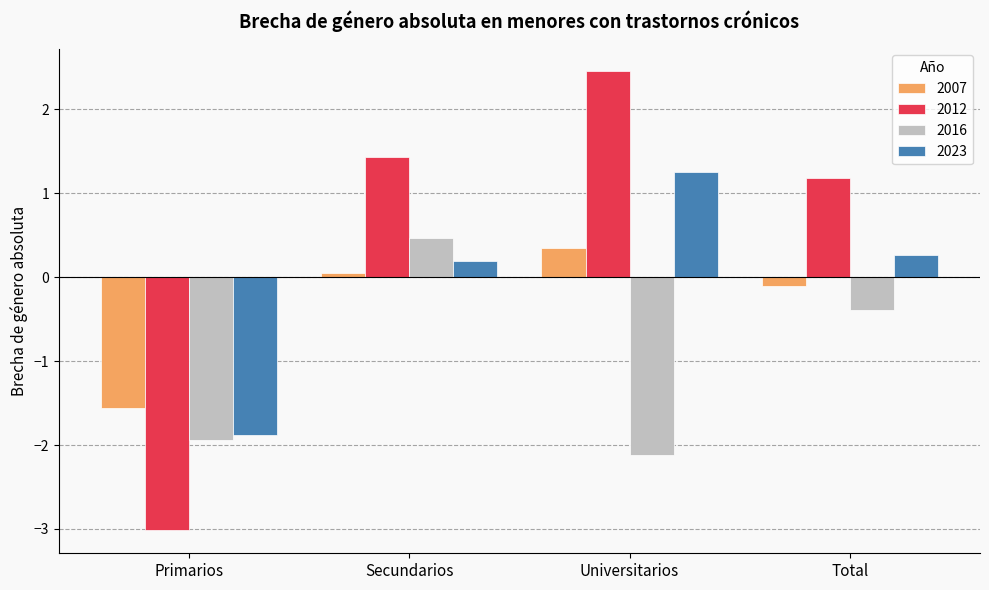

How many data points does each series have?

4